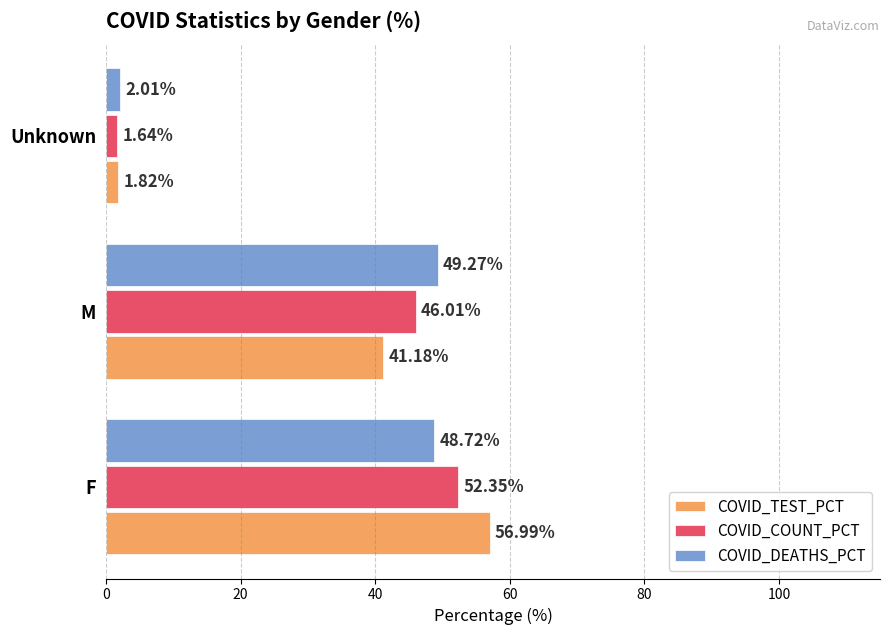

What is the sum of all COVID_DEATHS_PCT values?

100.0